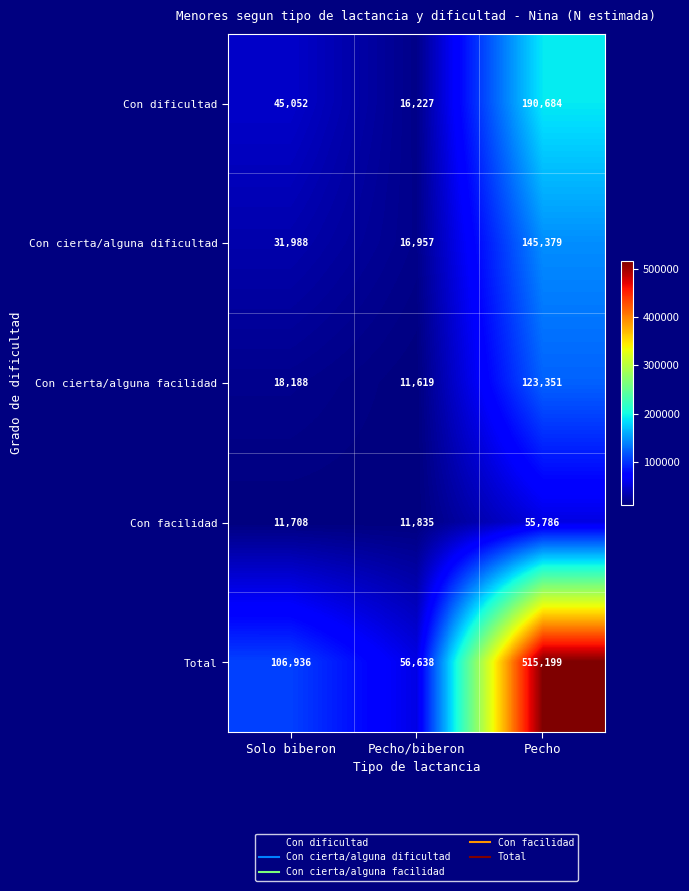

At how many categories does at least one series exceed 485881?

1